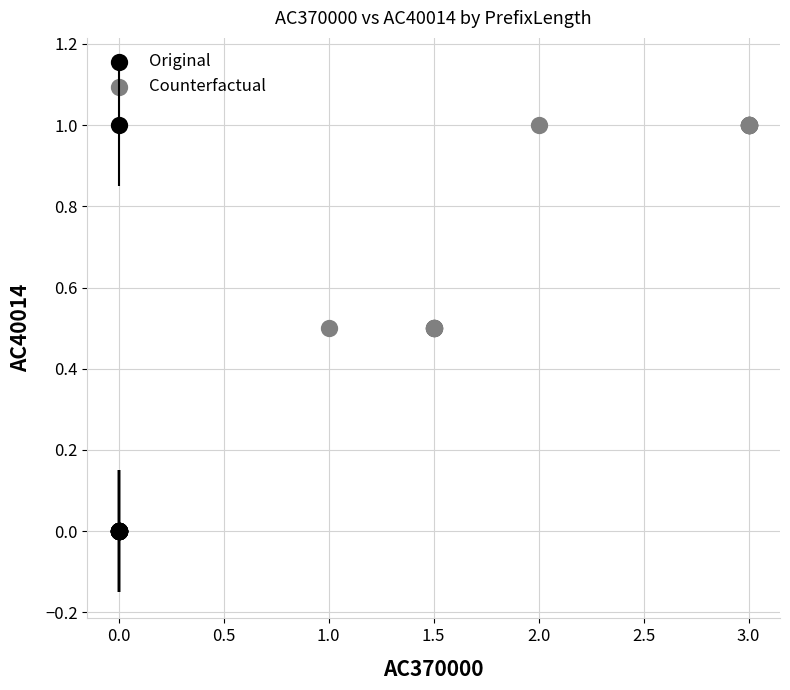

Which series reaches the minimum Y coordinate?

Original